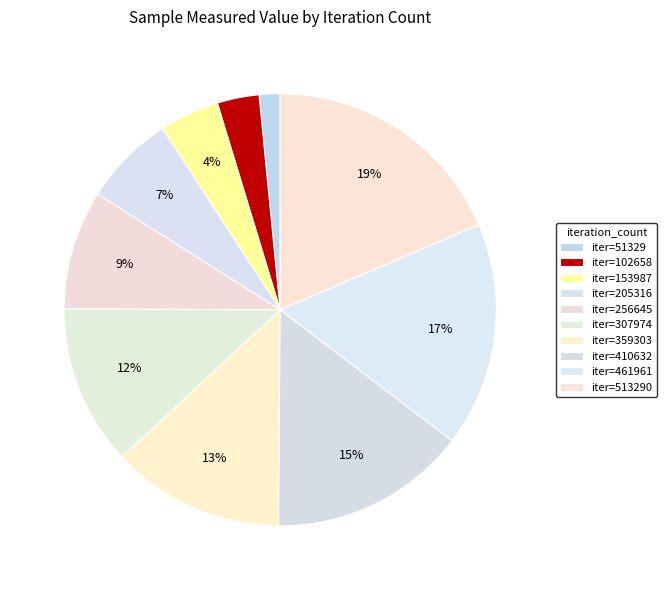

Count the number of slices in the pie.

10